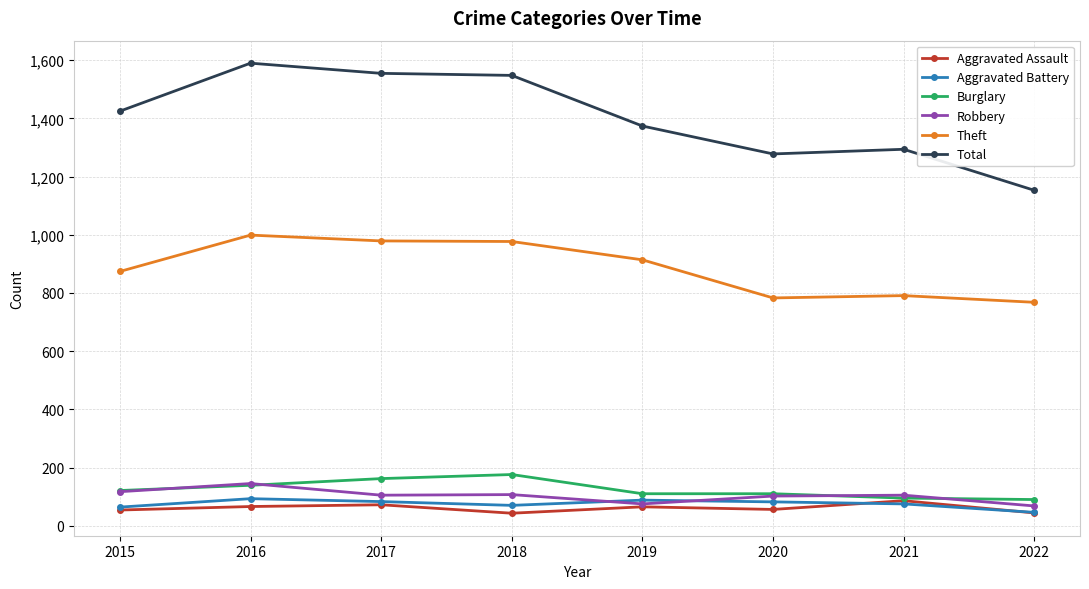

The Total series shows 392 at 2018. True or false?

False